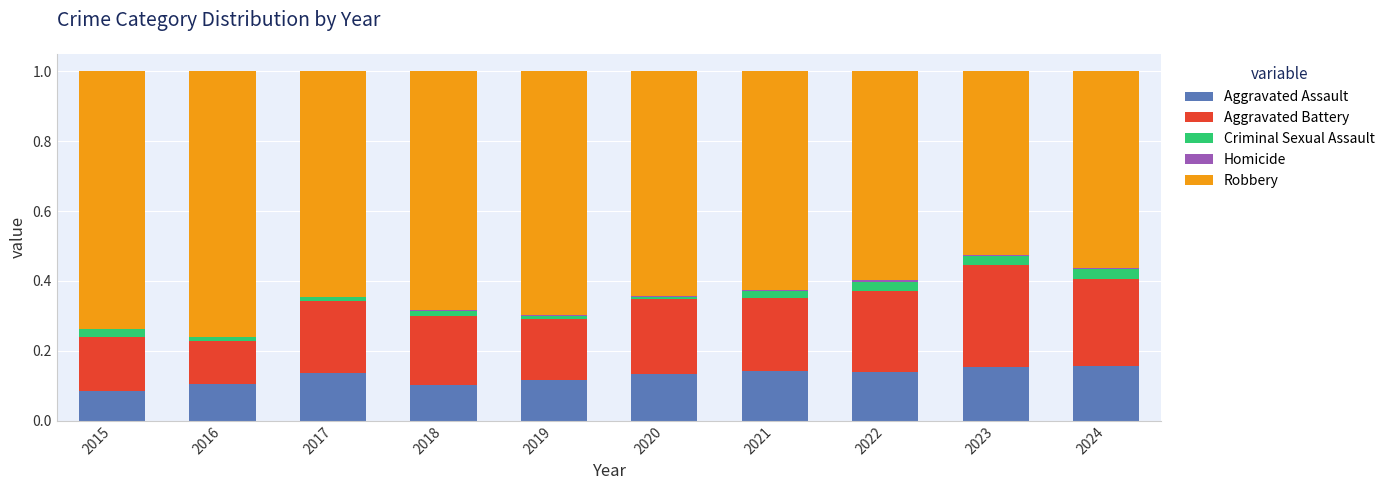

The value of Aggravated Assault at 2019 is 0.1. True or false?

True